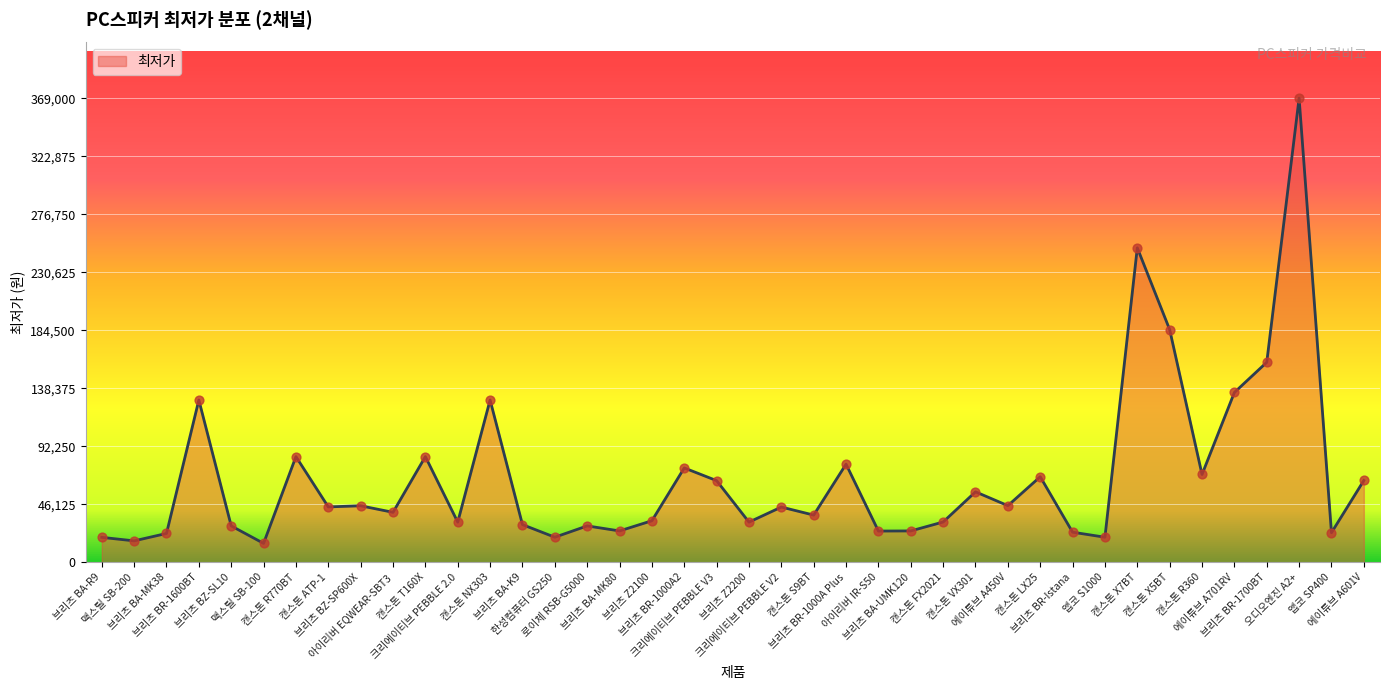

What is the greatest value displayed?

369000